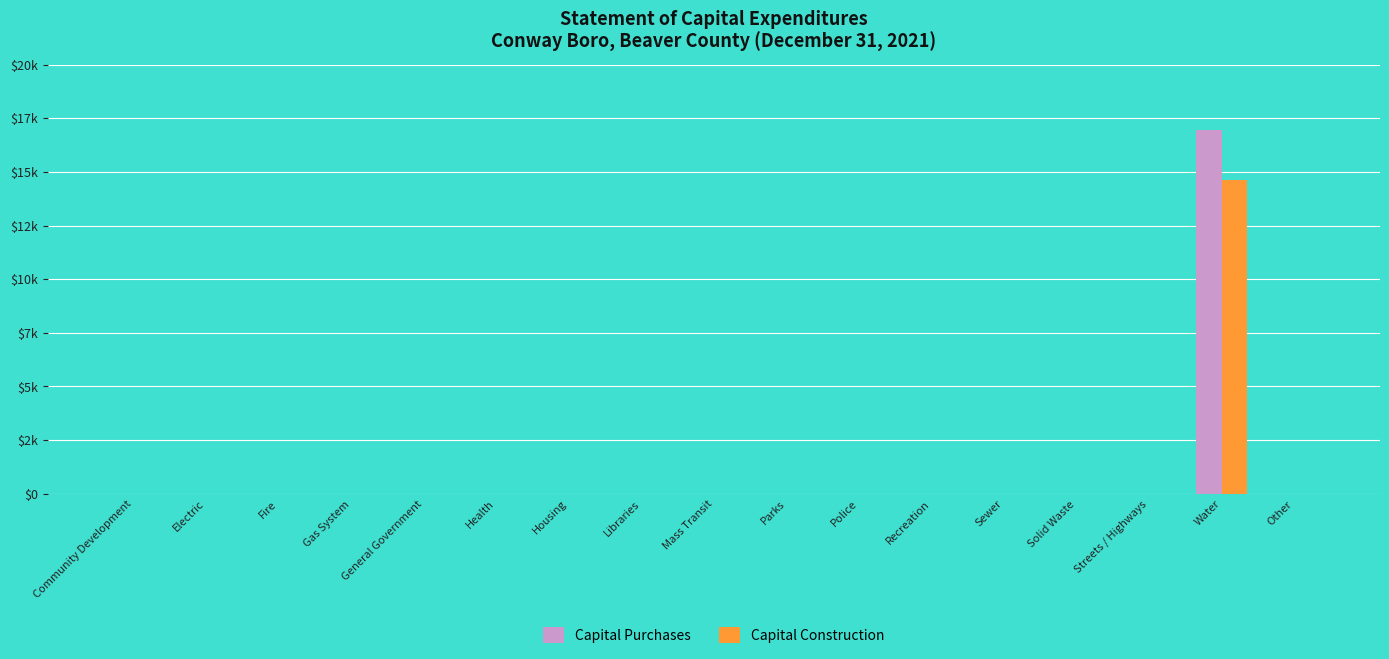

What are all the series names shown in the legend?

Capital Purchases, Capital Construction